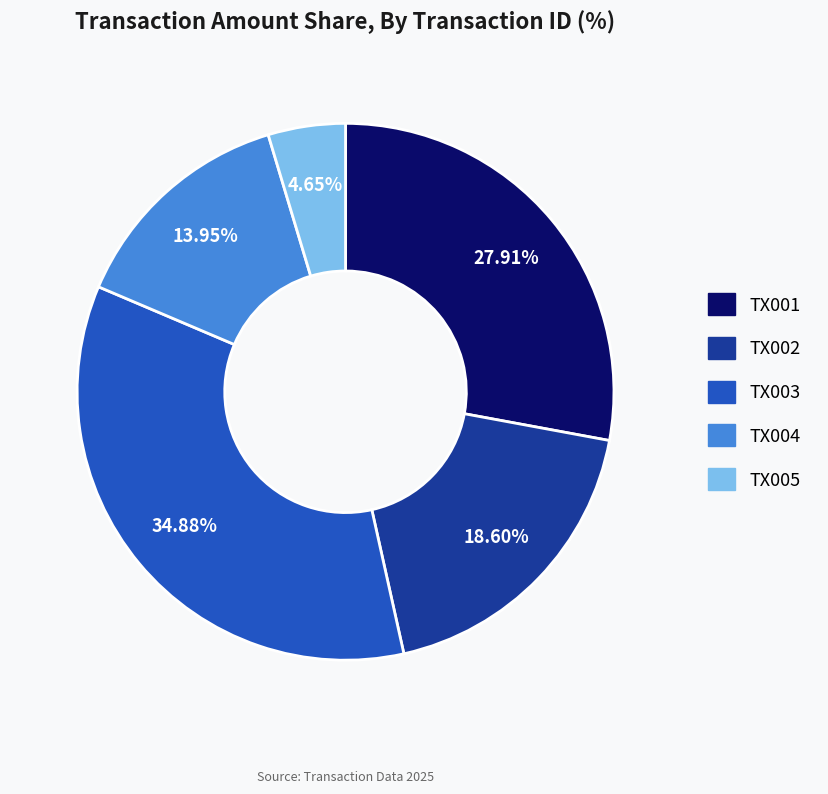

To the nearest percent, what is the average slice percentage?

20%